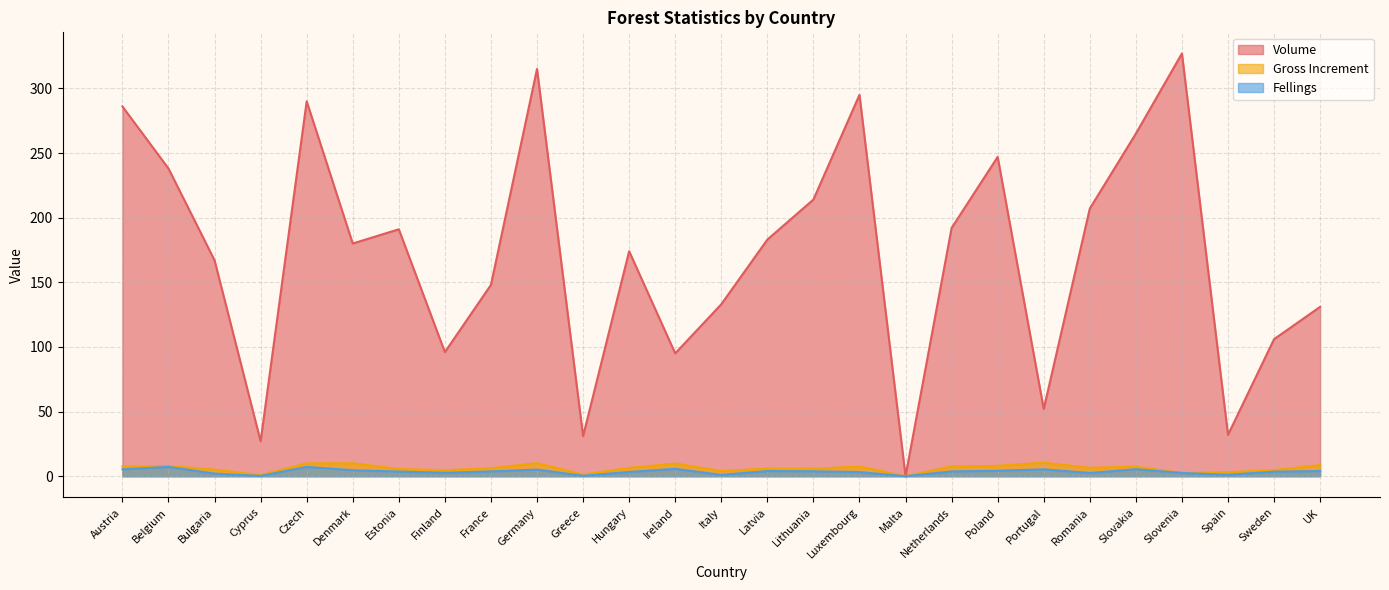

Which category has the highest value across all series?

Slovenia